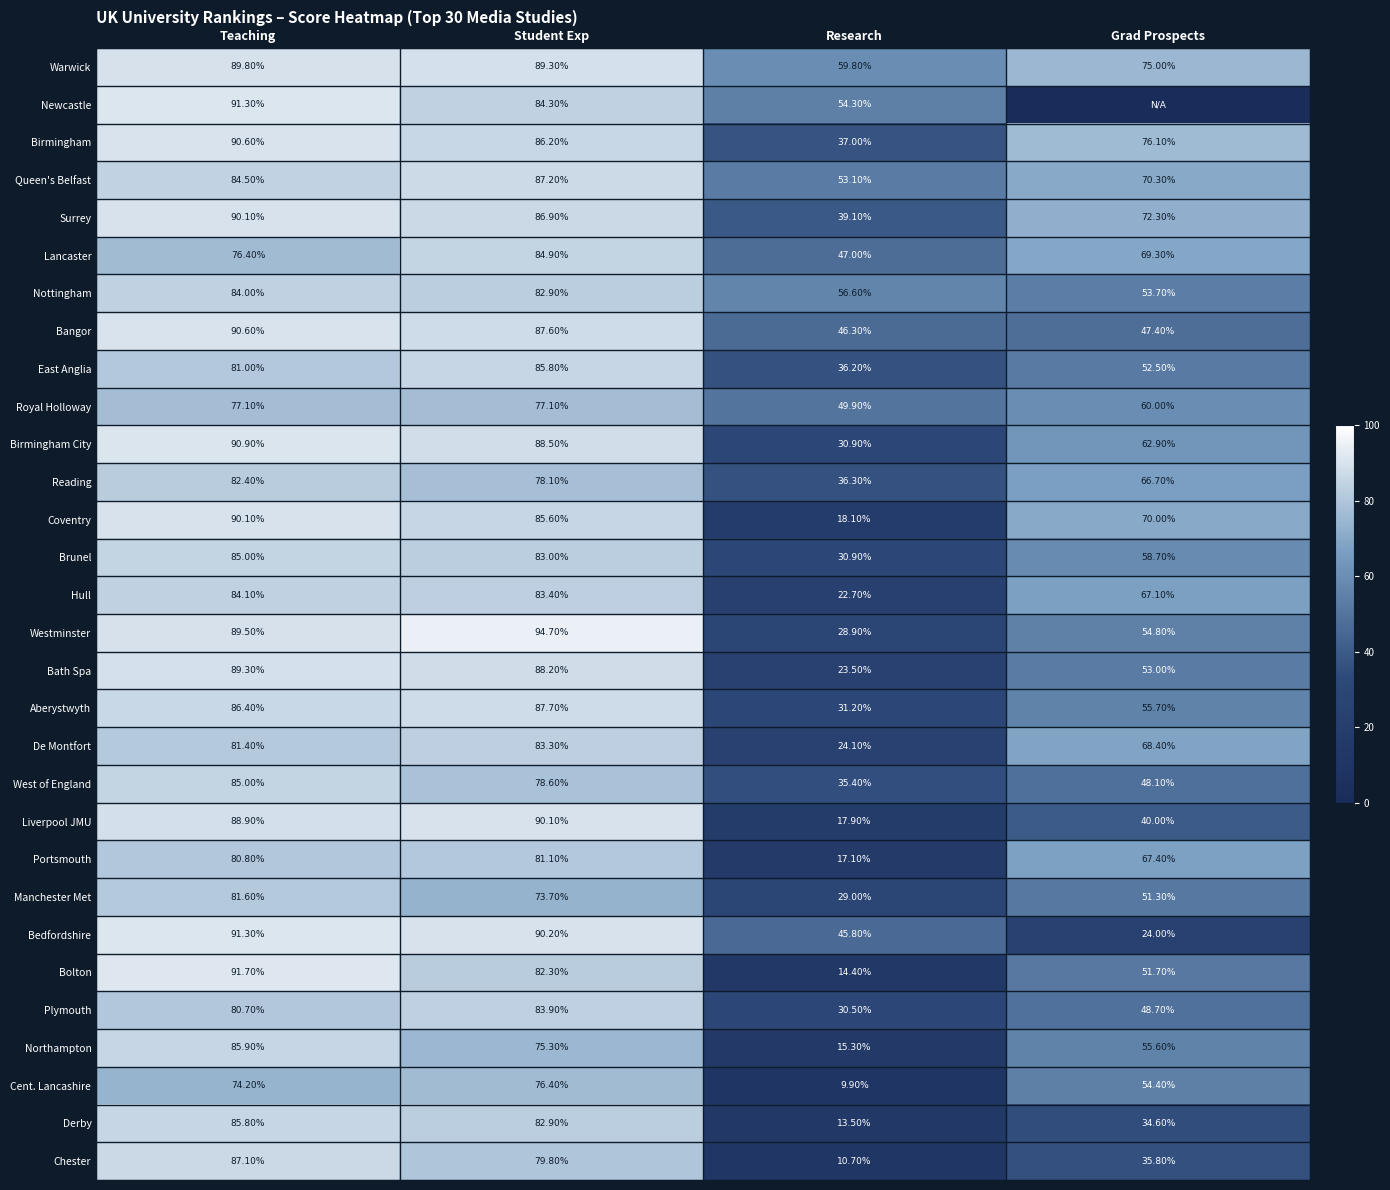

The value of Hull at Grad Prospects is 95.7. True or false?

False